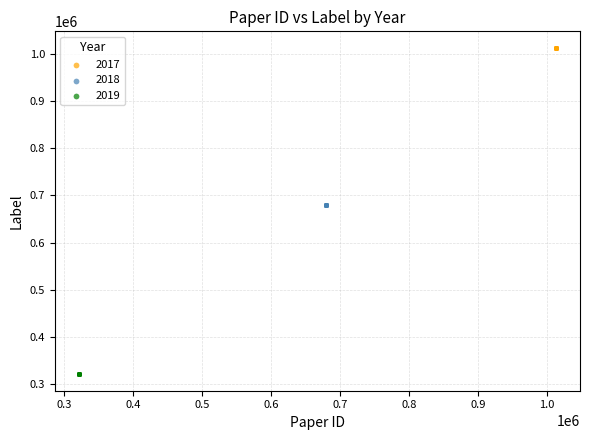

Which series contains the lowest Y value?

2019